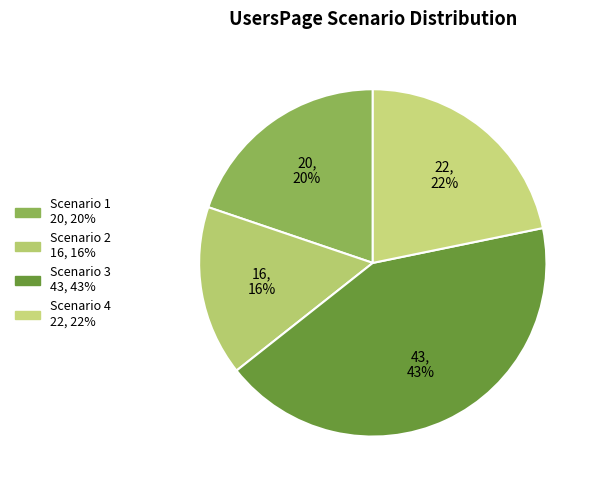

Rank the categories by value from highest to lowest.

Scenario 3, Scenario 4, Scenario 1, Scenario 2